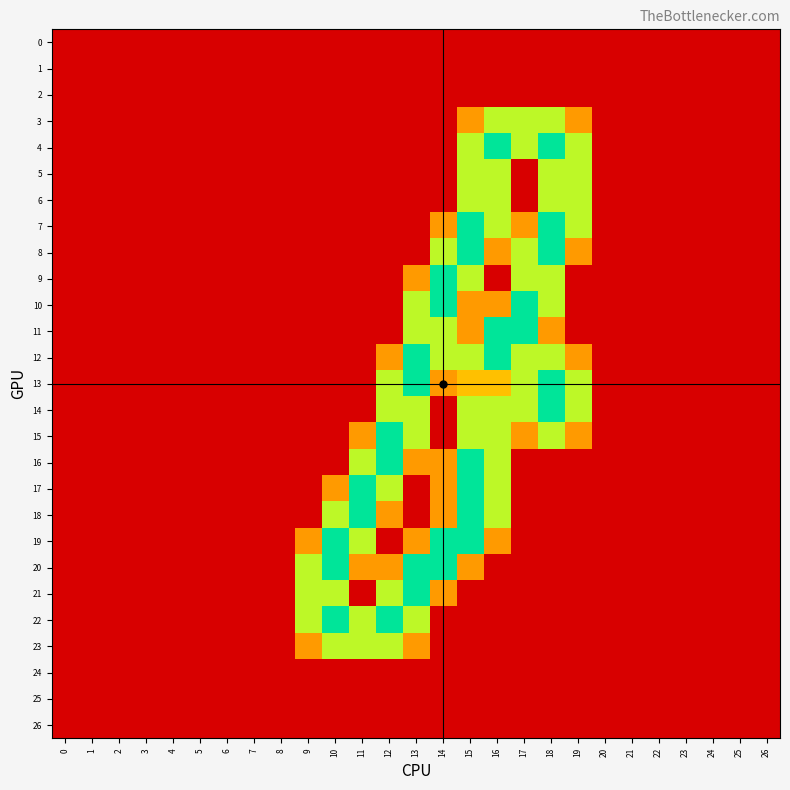

At which category is the sum across all series the highest?

15